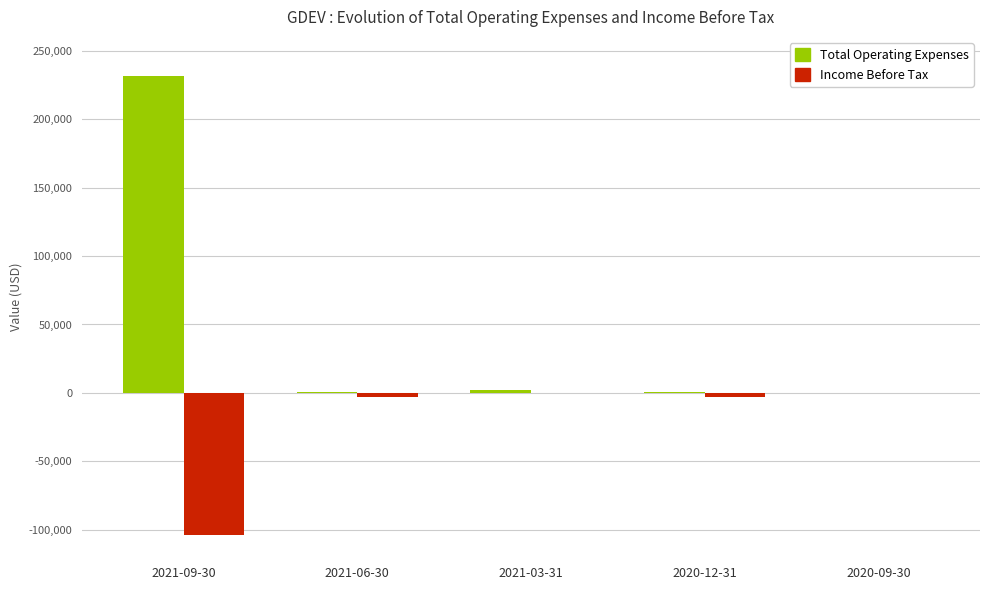

The value of Income Before Tax at 2021-09-30 is -103400. True or false?

True